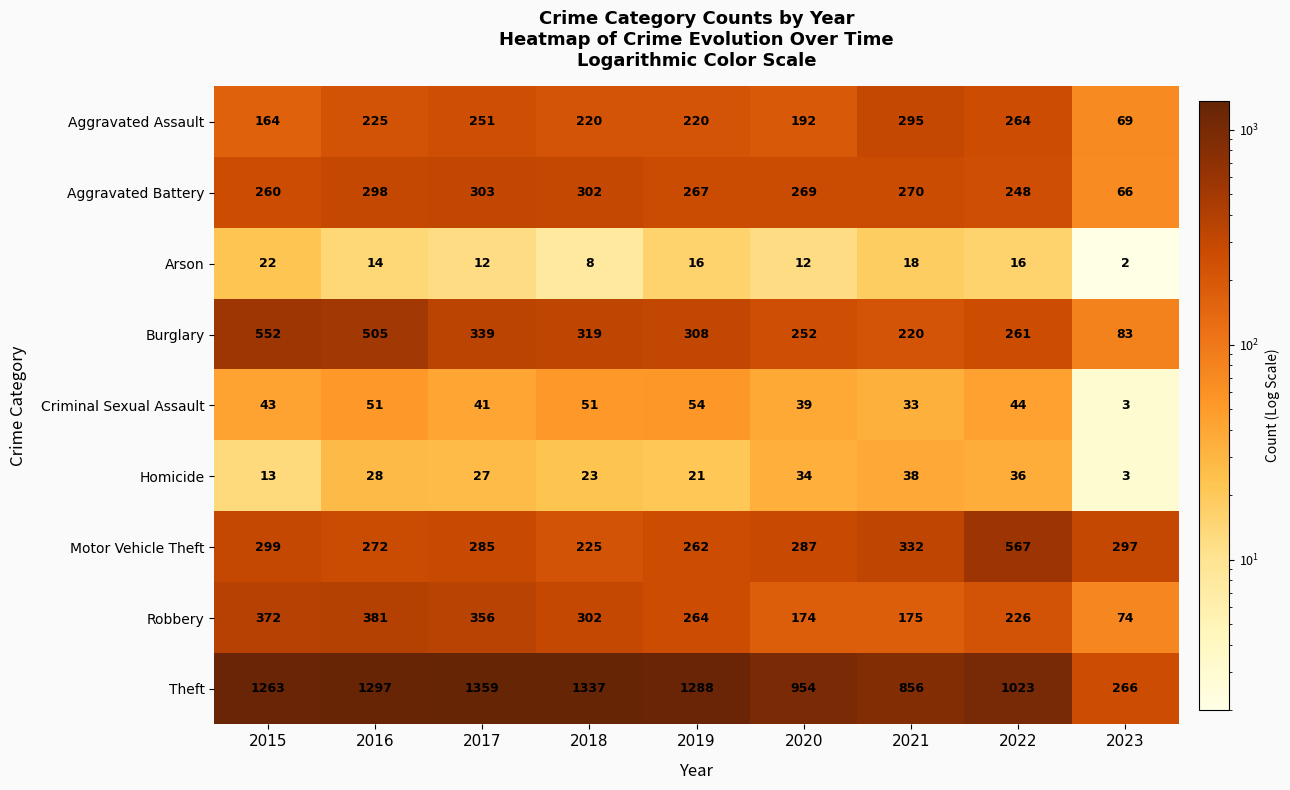

Which series has the widest spread of values?

Theft